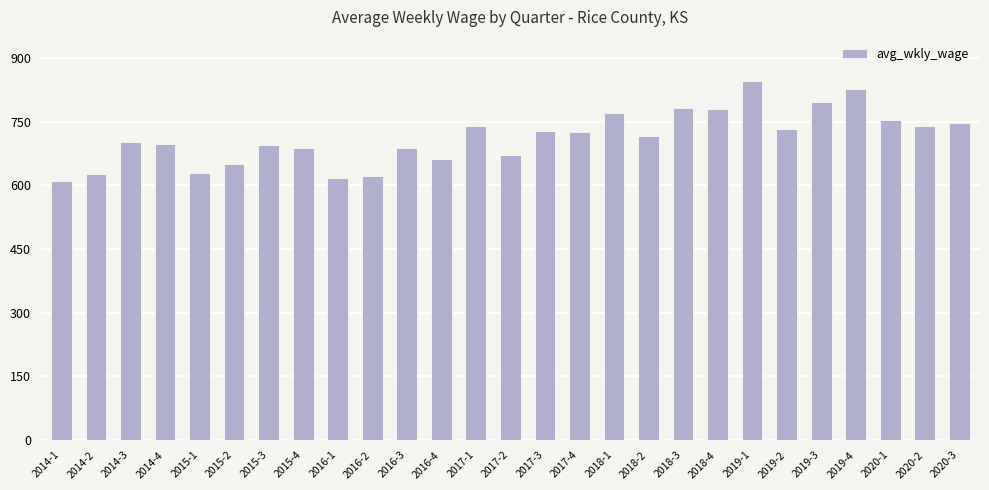

What is the label of the 8th bar from the left?

2015-4